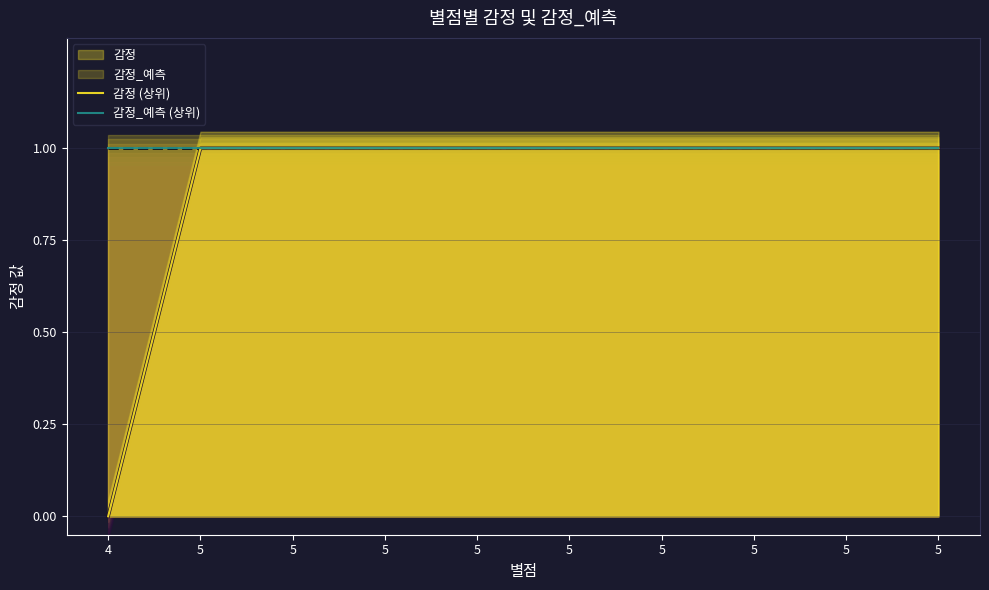

Is it true that 감정_예측 (상위) equals 1 at 4?

True